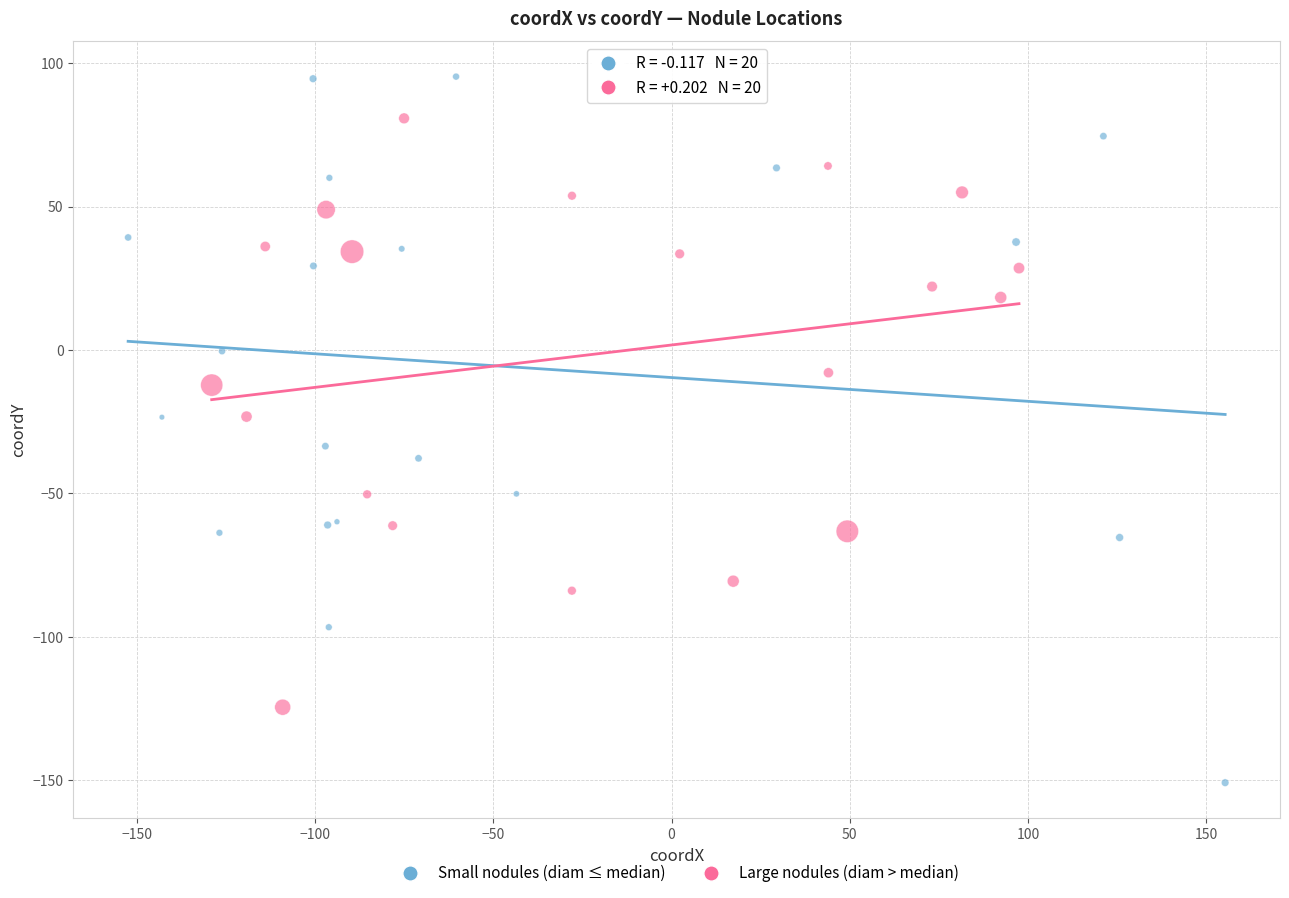

Which series contains the highest Y value?

Small nodules (diam ≤ median)